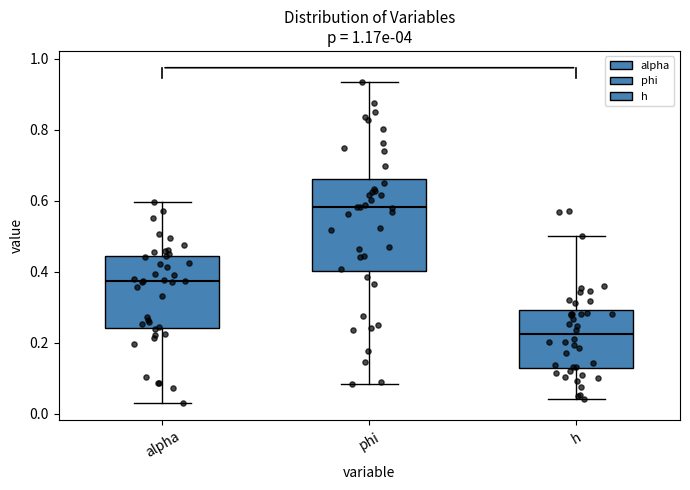

Where does the median line of the box for h sit on the y-axis? The values are not printed on the chart, so give them approximately, as read against the axis.

0.22